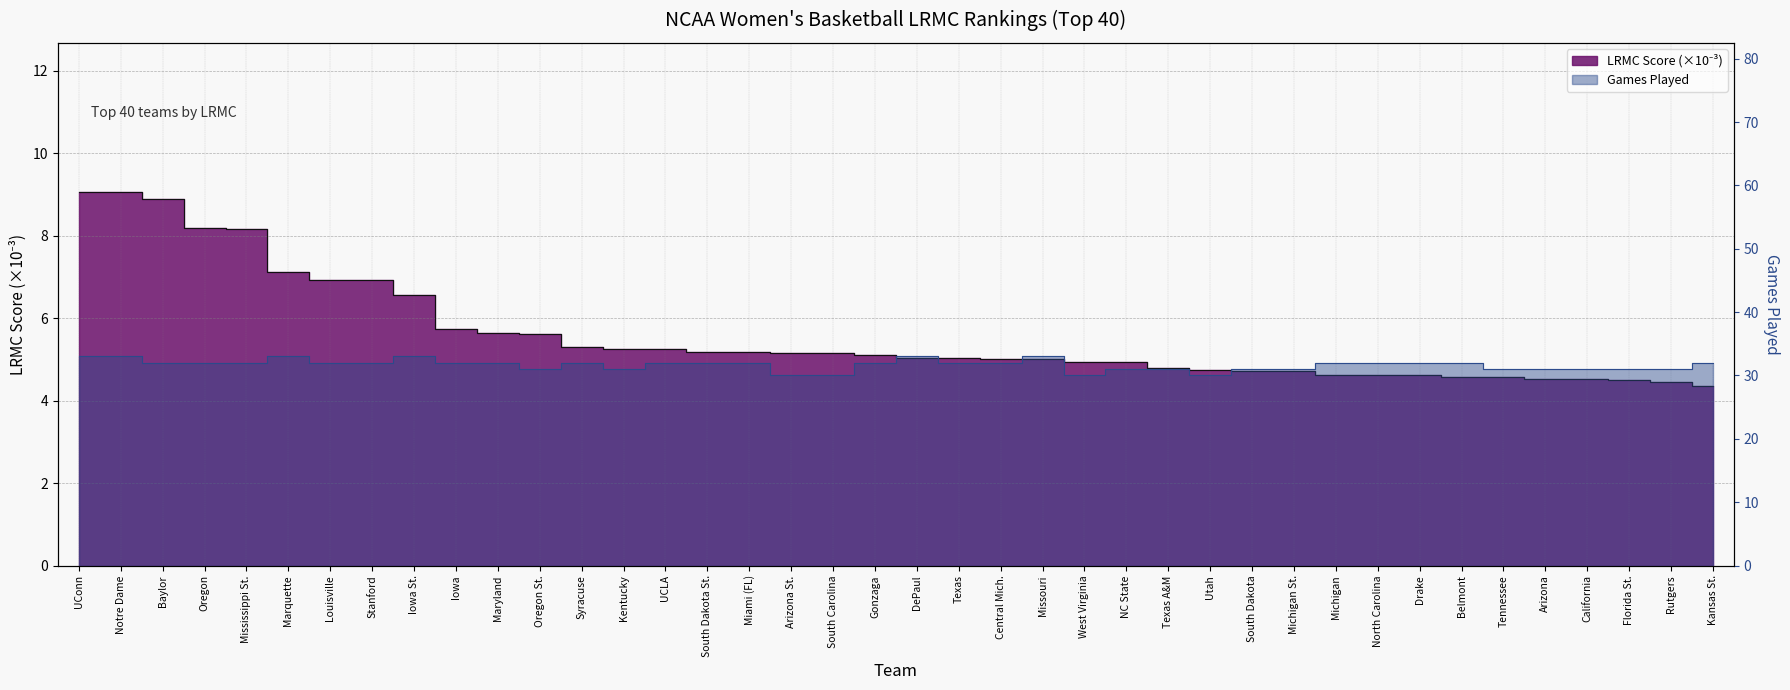

What is the value of the LRMC point at the 38th from the left?

4.5